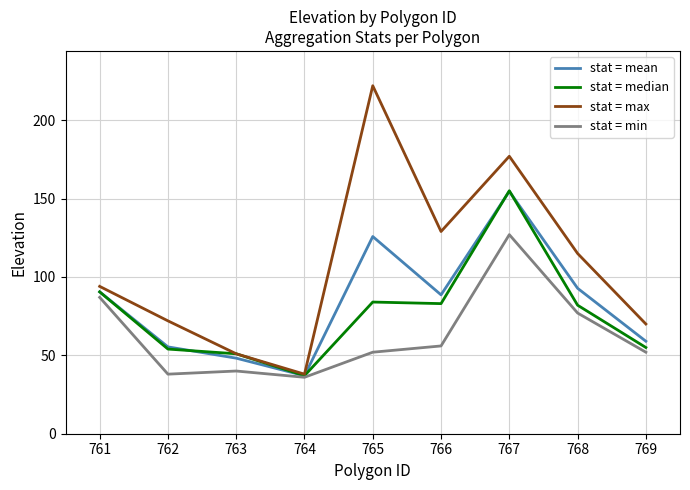

What is the sum of all stat = max values?

968.0